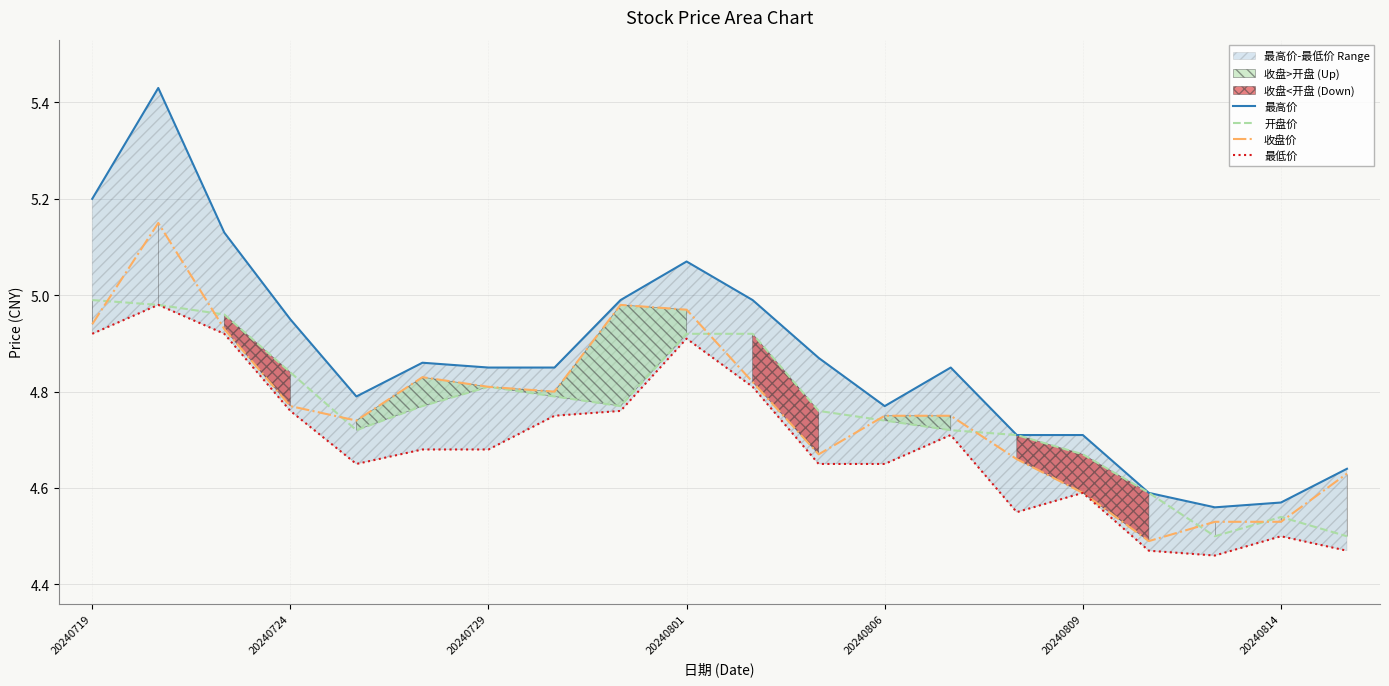

How many data points does each series have?

20